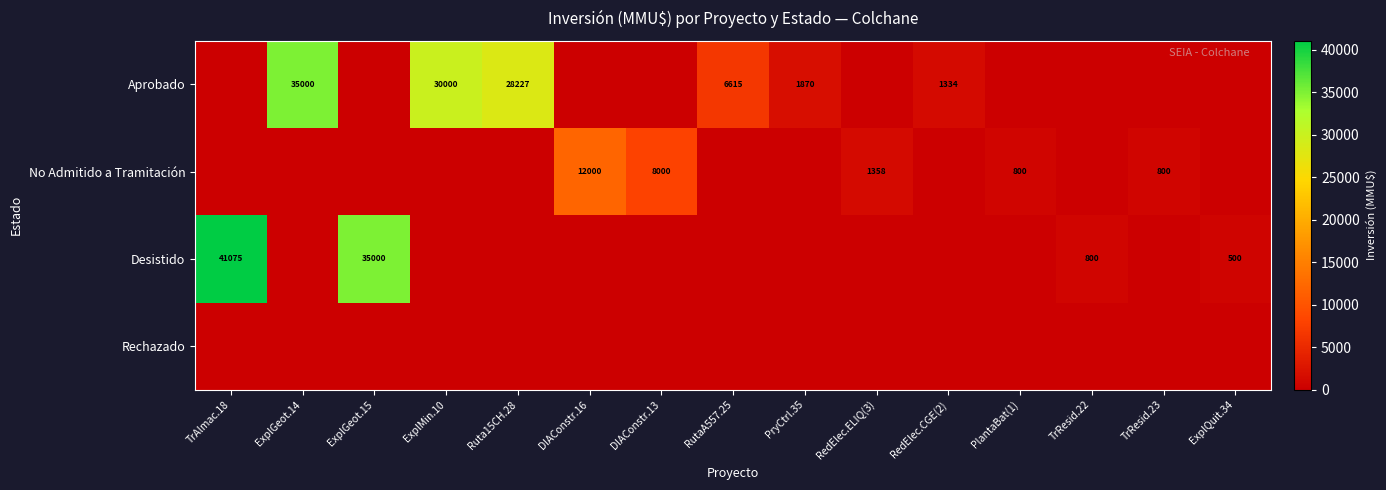

Is it true that No Admitido a Tramitación equals 1167 at TrResid.23?

False